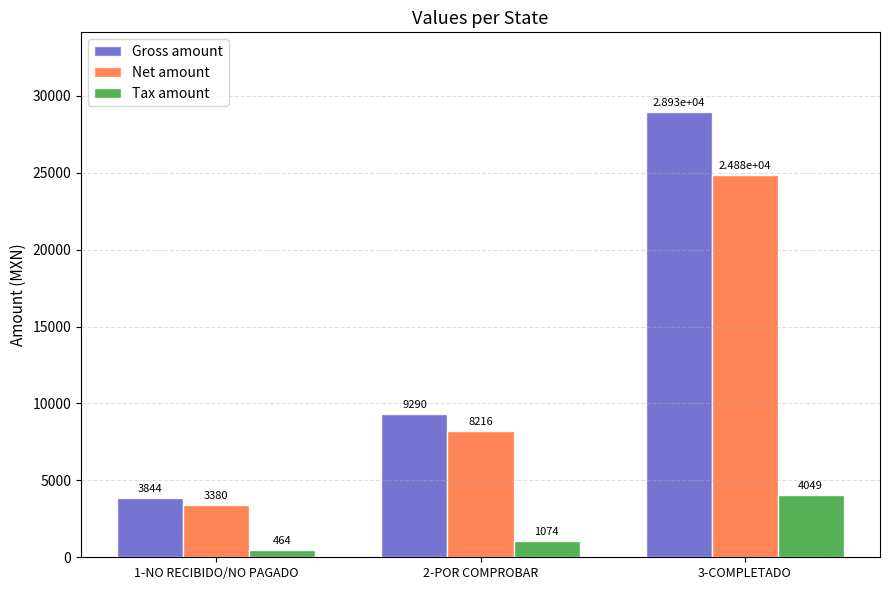

What is the average value of the Net amount series?

12158.1